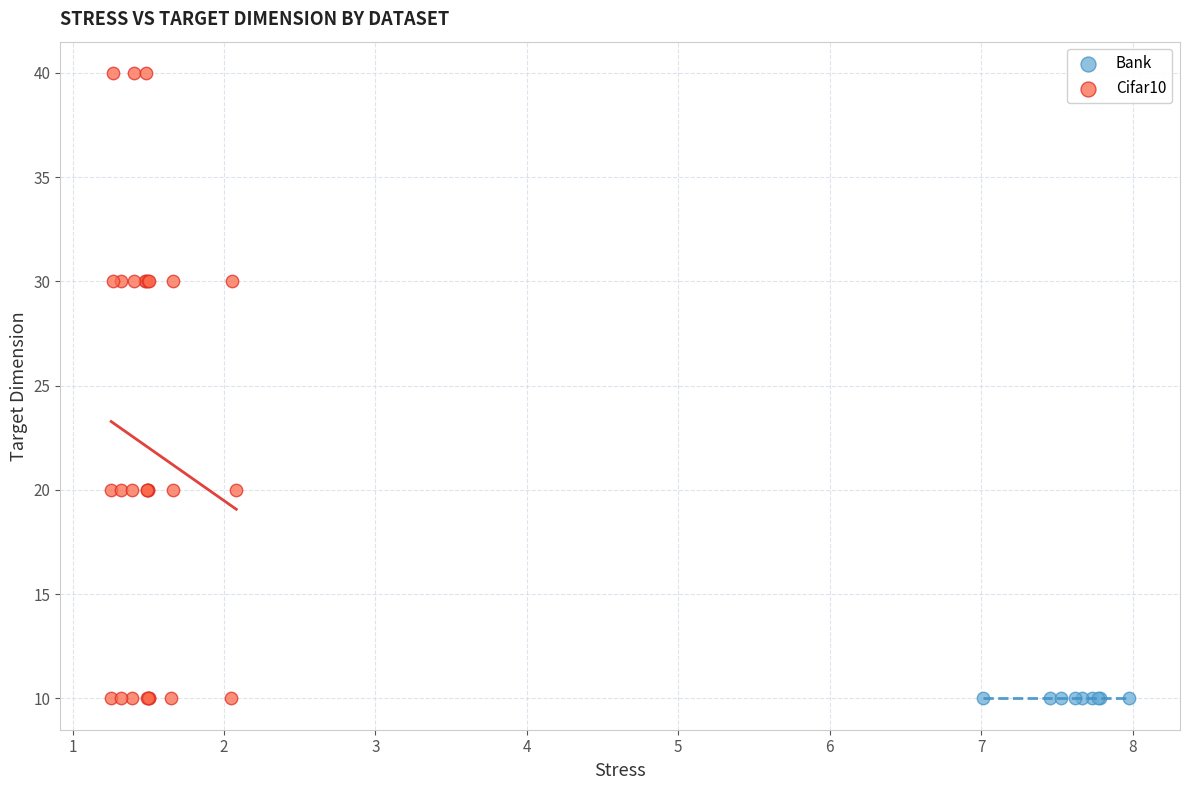

Which series reaches the maximum Y coordinate?

Cifar10